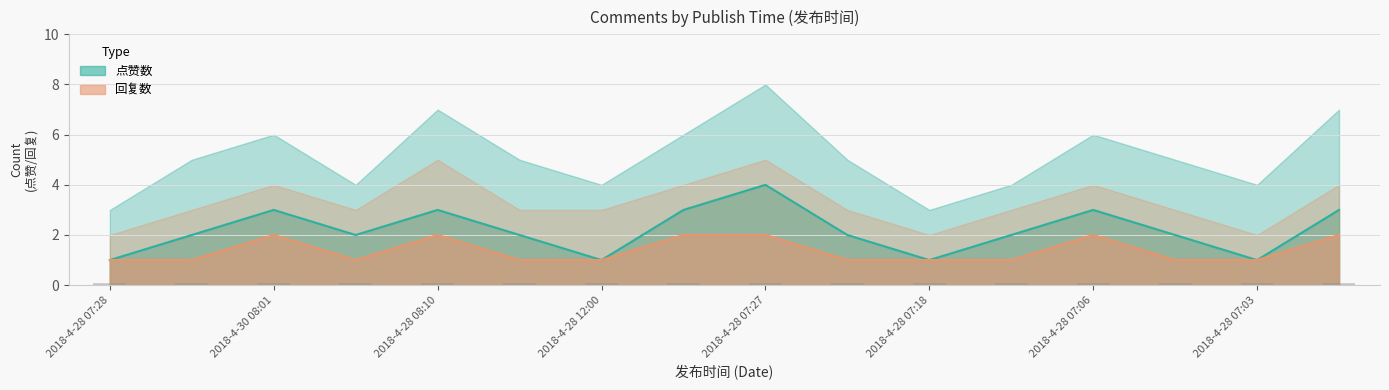

Which series has the widest spread of values?

点赞数 (raw)